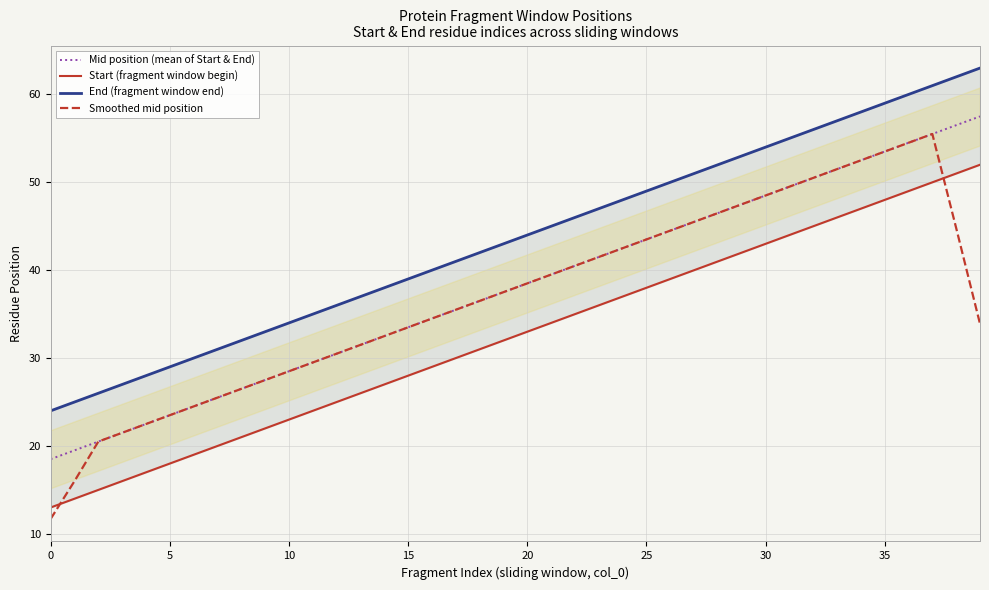

True or false: Start (fragment window begin) and End (fragment window end) intersect in this chart.

False